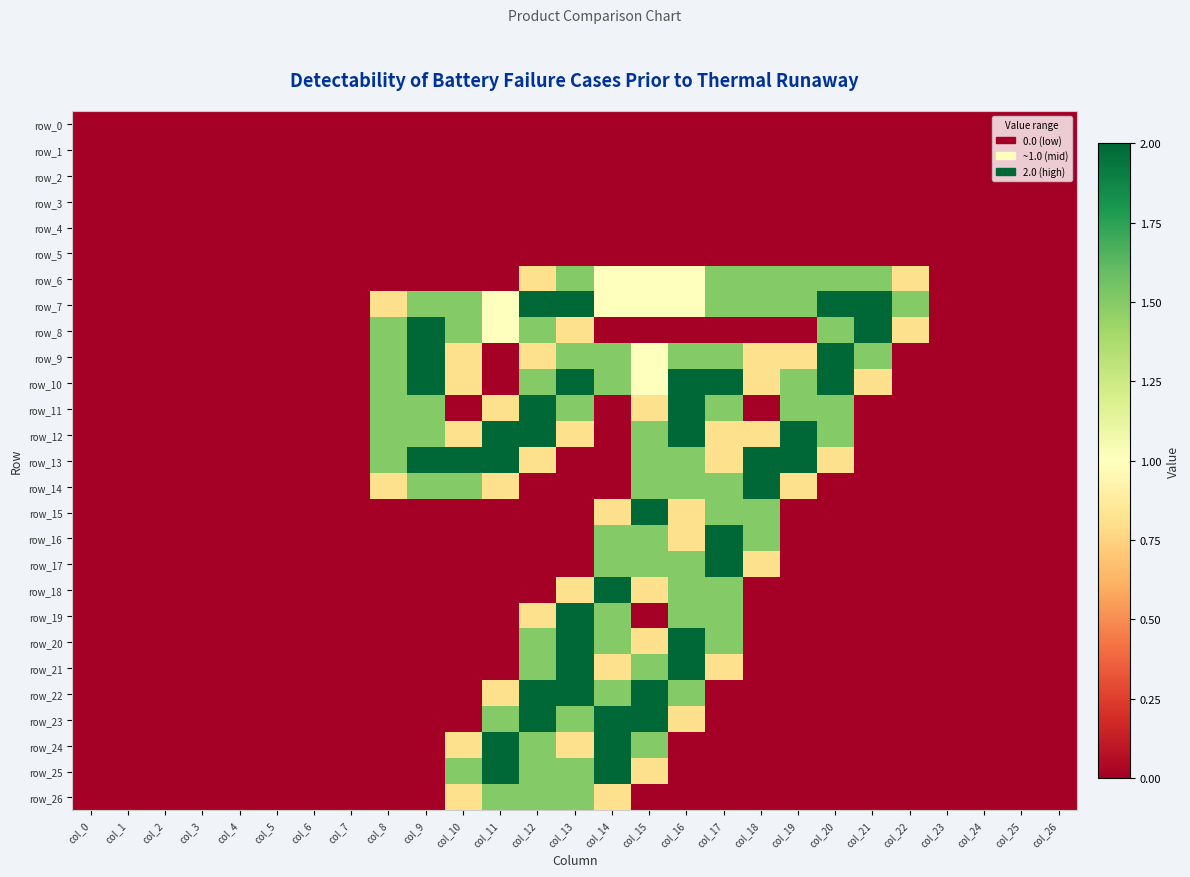

Reading left to right, what are all the values shown in this chart?

row_0: col_0=0.0	col_1=0.0	col_2=0.0	col_3=0.0	col_4=0.0	col_5=0.0	col_6=0.0	col_7=0.0	col_8=0.0	col_9=0.0	col_10=0.0	col_11=0.0	col_12=0.0	col_13=0.0	col_14=0.0	col_15=0.0	col_16=0.0	col_17=0.0	col_18=0.0	col_19=0.0	col_20=0.0	col_21=0.0	col_22=0.0	col_23=0.0	col_24=0.0	col_25=0.0	col_26=0.0
row_1: col_0=0.0	col_1=0.0	col_2=0.0	col_3=0.0	col_4=0.0	col_5=0.0	col_6=0.0	col_7=0.0	col_8=0.0	col_9=0.0	col_10=0.0	col_11=0.0	col_12=0.0	col_13=0.0	col_14=0.0	col_15=0.0	col_16=0.0	col_17=0.0	col_18=0.0	col_19=0.0	col_20=0.0	col_21=0.0	col_22=0.0	col_23=0.0	col_24=0.0	col_25=0.0	col_26=0.0
row_2: col_0=0.0	col_1=0.0	col_2=0.0	col_3=0.0	col_4=0.0	col_5=0.0	col_6=0.0	col_7=0.0	col_8=0.0	col_9=0.0	col_10=0.0	col_11=0.0	col_12=0.0	col_13=0.0	col_14=0.0	col_15=0.0	col_16=0.0	col_17=0.0	col_18=0.0	col_19=0.0	col_20=0.0	col_21=0.0	col_22=0.0	col_23=0.0	col_24=0.0	col_25=0.0	col_26=0.0
row_3: col_0=0.0	col_1=0.0	col_2=0.0	col_3=0.0	col_4=0.0	col_5=0.0	col_6=0.0	col_7=0.0	col_8=0.0	col_9=0.0	col_10=0.0	col_11=0.0	col_12=0.0	col_13=0.0	col_14=0.0	col_15=0.0	col_16=0.0	col_17=0.0	col_18=0.0	col_19=0.0	col_20=0.0	col_21=0.0	col_22=0.0	col_23=0.0	col_24=0.0	col_25=0.0	col_26=0.0
row_4: col_0=0.0	col_1=0.0	col_2=0.0	col_3=0.0	col_4=0.0	col_5=0.0	col_6=0.0	col_7=0.0	col_8=0.0	col_9=0.0	col_10=0.0	col_11=0.0	col_12=0.0	col_13=0.0	col_14=0.0	col_15=0.0	col_16=0.0	col_17=0.0	col_18=0.0	col_19=0.0	col_20=0.0	col_21=0.0	col_22=0.0	col_23=0.0	col_24=0.0	col_25=0.0	col_26=0.0
row_5: col_0=0.0	col_1=0.0	col_2=0.0	col_3=0.0	col_4=0.0	col_5=0.0	col_6=0.0	col_7=0.0	col_8=0.0	col_9=0.0	col_10=0.0	col_11=0.0	col_12=0.0	col_13=0.0	col_14=0.0	col_15=0.0	col_16=0.0	col_17=0.0	col_18=0.0	col_19=0.0	col_20=0.0	col_21=0.0	col_22=0.0	col_23=0.0	col_24=0.0	col_25=0.0	col_26=0.0
row_6: col_0=0.0	col_1=0.0	col_2=0.0	col_3=0.0	col_4=0.0	col_5=0.0	col_6=0.0	col_7=0.0	col_8=0.0	col_9=0.0	col_10=0.0	col_11=0.0	col_12=0.8	col_13=1.5	col_14=1.0	col_15=1.0	col_16=1.0	col_17=1.5	col_18=1.5	col_19=1.5	col_20=1.5	col_21=1.5	col_22=0.8	col_23=0.0	col_24=0.0	col_25=0.0	col_26=0.0
row_7: col_0=0.0	col_1=0.0	col_2=0.0	col_3=0.0	col_4=0.0	col_5=0.0	col_6=0.0	col_7=0.0	col_8=0.8	col_9=1.5	col_10=1.5	col_11=1.0	col_12=2.0	col_13=2.0	col_14=1.0	col_15=1.0	col_16=1.0	col_17=1.5	col_18=1.5	col_19=1.5	col_20=2.0	col_21=2.0	col_22=1.5	col_23=0.0	col_24=0.0	col_25=0.0	col_26=0.0
row_8: col_0=0.0	col_1=0.0	col_2=0.0	col_3=0.0	col_4=0.0	col_5=0.0	col_6=0.0	col_7=0.0	col_8=1.5	col_9=2.0	col_10=1.5	col_11=1.0	col_12=1.5	col_13=0.8	col_14=0.0	col_15=0.0	col_16=0.0	col_17=0.0	col_18=0.0	col_19=0.0	col_20=1.5	col_21=2.0	col_22=0.8	col_23=0.0	col_24=0.0	col_25=0.0	col_26=0.0
row_9: col_0=0.0	col_1=0.0	col_2=0.0	col_3=0.0	col_4=0.0	col_5=0.0	col_6=0.0	col_7=0.0	col_8=1.5	col_9=2.0	col_10=0.8	col_11=0.0	col_12=0.8	col_13=1.5	col_14=1.5	col_15=1.0	col_16=1.5	col_17=1.5	col_18=0.8	col_19=0.8	col_20=2.0	col_21=1.5	col_22=0.0	col_23=0.0	col_24=0.0	col_25=0.0	col_26=0.0
row_10: col_0=0.0	col_1=0.0	col_2=0.0	col_3=0.0	col_4=0.0	col_5=0.0	col_6=0.0	col_7=0.0	col_8=1.5	col_9=2.0	col_10=0.8	col_11=0.0	col_12=1.5	col_13=2.0	col_14=1.5	col_15=1.0	col_16=2.0	col_17=2.0	col_18=0.8	col_19=1.5	col_20=2.0	col_21=0.8	col_22=0.0	col_23=0.0	col_24=0.0	col_25=0.0	col_26=0.0
row_11: col_0=0.0	col_1=0.0	col_2=0.0	col_3=0.0	col_4=0.0	col_5=0.0	col_6=0.0	col_7=0.0	col_8=1.5	col_9=1.5	col_10=0.0	col_11=0.8	col_12=2.0	col_13=1.5	col_14=0.0	col_15=0.8	col_16=2.0	col_17=1.5	col_18=0.0	col_19=1.5	col_20=1.5	col_21=0.0	col_22=0.0	col_23=0.0	col_24=0.0	col_25=0.0	col_26=0.0
row_12: col_0=0.0	col_1=0.0	col_2=0.0	col_3=0.0	col_4=0.0	col_5=0.0	col_6=0.0	col_7=0.0	col_8=1.5	col_9=1.5	col_10=0.8	col_11=2.0	col_12=2.0	col_13=0.8	col_14=0.0	col_15=1.5	col_16=2.0	col_17=0.8	col_18=0.8	col_19=2.0	col_20=1.5	col_21=0.0	col_22=0.0	col_23=0.0	col_24=0.0	col_25=0.0	col_26=0.0
row_13: col_0=0.0	col_1=0.0	col_2=0.0	col_3=0.0	col_4=0.0	col_5=0.0	col_6=0.0	col_7=0.0	col_8=1.5	col_9=2.0	col_10=2.0	col_11=2.0	col_12=0.8	col_13=0.0	col_14=0.0	col_15=1.5	col_16=1.5	col_17=0.8	col_18=2.0	col_19=2.0	col_20=0.8	col_21=0.0	col_22=0.0	col_23=0.0	col_24=0.0	col_25=0.0	col_26=0.0
row_14: col_0=0.0	col_1=0.0	col_2=0.0	col_3=0.0	col_4=0.0	col_5=0.0	col_6=0.0	col_7=0.0	col_8=0.8	col_9=1.5	col_10=1.5	col_11=0.8	col_12=0.0	col_13=0.0	col_14=0.0	col_15=1.5	col_16=1.5	col_17=1.5	col_18=2.0	col_19=0.8	col_20=0.0	col_21=0.0	col_22=0.0	col_23=0.0	col_24=0.0	col_25=0.0	col_26=0.0
row_15: col_0=0.0	col_1=0.0	col_2=0.0	col_3=0.0	col_4=0.0	col_5=0.0	col_6=0.0	col_7=0.0	col_8=0.0	col_9=0.0	col_10=0.0	col_11=0.0	col_12=0.0	col_13=0.0	col_14=0.8	col_15=2.0	col_16=0.8	col_17=1.5	col_18=1.5	col_19=0.0	col_20=0.0	col_21=0.0	col_22=0.0	col_23=0.0	col_24=0.0	col_25=0.0	col_26=0.0
row_16: col_0=0.0	col_1=0.0	col_2=0.0	col_3=0.0	col_4=0.0	col_5=0.0	col_6=0.0	col_7=0.0	col_8=0.0	col_9=0.0	col_10=0.0	col_11=0.0	col_12=0.0	col_13=0.0	col_14=1.5	col_15=1.5	col_16=0.8	col_17=2.0	col_18=1.5	col_19=0.0	col_20=0.0	col_21=0.0	col_22=0.0	col_23=0.0	col_24=0.0	col_25=0.0	col_26=0.0
row_17: col_0=0.0	col_1=0.0	col_2=0.0	col_3=0.0	col_4=0.0	col_5=0.0	col_6=0.0	col_7=0.0	col_8=0.0	col_9=0.0	col_10=0.0	col_11=0.0	col_12=0.0	col_13=0.0	col_14=1.5	col_15=1.5	col_16=1.5	col_17=2.0	col_18=0.8	col_19=0.0	col_20=0.0	col_21=0.0	col_22=0.0	col_23=0.0	col_24=0.0	col_25=0.0	col_26=0.0
row_18: col_0=0.0	col_1=0.0	col_2=0.0	col_3=0.0	col_4=0.0	col_5=0.0	col_6=0.0	col_7=0.0	col_8=0.0	col_9=0.0	col_10=0.0	col_11=0.0	col_12=0.0	col_13=0.8	col_14=2.0	col_15=0.8	col_16=1.5	col_17=1.5	col_18=0.0	col_19=0.0	col_20=0.0	col_21=0.0	col_22=0.0	col_23=0.0	col_24=0.0	col_25=0.0	col_26=0.0
row_19: col_0=0.0	col_1=0.0	col_2=0.0	col_3=0.0	col_4=0.0	col_5=0.0	col_6=0.0	col_7=0.0	col_8=0.0	col_9=0.0	col_10=0.0	col_11=0.0	col_12=0.8	col_13=2.0	col_14=1.5	col_15=0.0	col_16=1.5	col_17=1.5	col_18=0.0	col_19=0.0	col_20=0.0	col_21=0.0	col_22=0.0	col_23=0.0	col_24=0.0	col_25=0.0	col_26=0.0
row_20: col_0=0.0	col_1=0.0	col_2=0.0	col_3=0.0	col_4=0.0	col_5=0.0	col_6=0.0	col_7=0.0	col_8=0.0	col_9=0.0	col_10=0.0	col_11=0.0	col_12=1.5	col_13=2.0	col_14=1.5	col_15=0.8	col_16=2.0	col_17=1.5	col_18=0.0	col_19=0.0	col_20=0.0	col_21=0.0	col_22=0.0	col_23=0.0	col_24=0.0	col_25=0.0	col_26=0.0
row_21: col_0=0.0	col_1=0.0	col_2=0.0	col_3=0.0	col_4=0.0	col_5=0.0	col_6=0.0	col_7=0.0	col_8=0.0	col_9=0.0	col_10=0.0	col_11=0.0	col_12=1.5	col_13=2.0	col_14=0.8	col_15=1.5	col_16=2.0	col_17=0.8	col_18=0.0	col_19=0.0	col_20=0.0	col_21=0.0	col_22=0.0	col_23=0.0	col_24=0.0	col_25=0.0	col_26=0.0
row_22: col_0=0.0	col_1=0.0	col_2=0.0	col_3=0.0	col_4=0.0	col_5=0.0	col_6=0.0	col_7=0.0	col_8=0.0	col_9=0.0	col_10=0.0	col_11=0.8	col_12=2.0	col_13=2.0	col_14=1.5	col_15=2.0	col_16=1.5	col_17=0.0	col_18=0.0	col_19=0.0	col_20=0.0	col_21=0.0	col_22=0.0	col_23=0.0	col_24=0.0	col_25=0.0	col_26=0.0
row_23: col_0=0.0	col_1=0.0	col_2=0.0	col_3=0.0	col_4=0.0	col_5=0.0	col_6=0.0	col_7=0.0	col_8=0.0	col_9=0.0	col_10=0.0	col_11=1.5	col_12=2.0	col_13=1.5	col_14=2.0	col_15=2.0	col_16=0.8	col_17=0.0	col_18=0.0	col_19=0.0	col_20=0.0	col_21=0.0	col_22=0.0	col_23=0.0	col_24=0.0	col_25=0.0	col_26=0.0
row_24: col_0=0.0	col_1=0.0	col_2=0.0	col_3=0.0	col_4=0.0	col_5=0.0	col_6=0.0	col_7=0.0	col_8=0.0	col_9=0.0	col_10=0.8	col_11=2.0	col_12=1.5	col_13=0.8	col_14=2.0	col_15=1.5	col_16=0.0	col_17=0.0	col_18=0.0	col_19=0.0	col_20=0.0	col_21=0.0	col_22=0.0	col_23=0.0	col_24=0.0	col_25=0.0	col_26=0.0
row_25: col_0=0.0	col_1=0.0	col_2=0.0	col_3=0.0	col_4=0.0	col_5=0.0	col_6=0.0	col_7=0.0	col_8=0.0	col_9=0.0	col_10=1.5	col_11=2.0	col_12=1.5	col_13=1.5	col_14=2.0	col_15=0.8	col_16=0.0	col_17=0.0	col_18=0.0	col_19=0.0	col_20=0.0	col_21=0.0	col_22=0.0	col_23=0.0	col_24=0.0	col_25=0.0	col_26=0.0
row_26: col_0=0.0	col_1=0.0	col_2=0.0	col_3=0.0	col_4=0.0	col_5=0.0	col_6=0.0	col_7=0.0	col_8=0.0	col_9=0.0	col_10=0.8	col_11=1.5	col_12=1.5	col_13=1.5	col_14=0.8	col_15=0.0	col_16=0.0	col_17=0.0	col_18=0.0	col_19=0.0	col_20=0.0	col_21=0.0	col_22=0.0	col_23=0.0	col_24=0.0	col_25=0.0	col_26=0.0